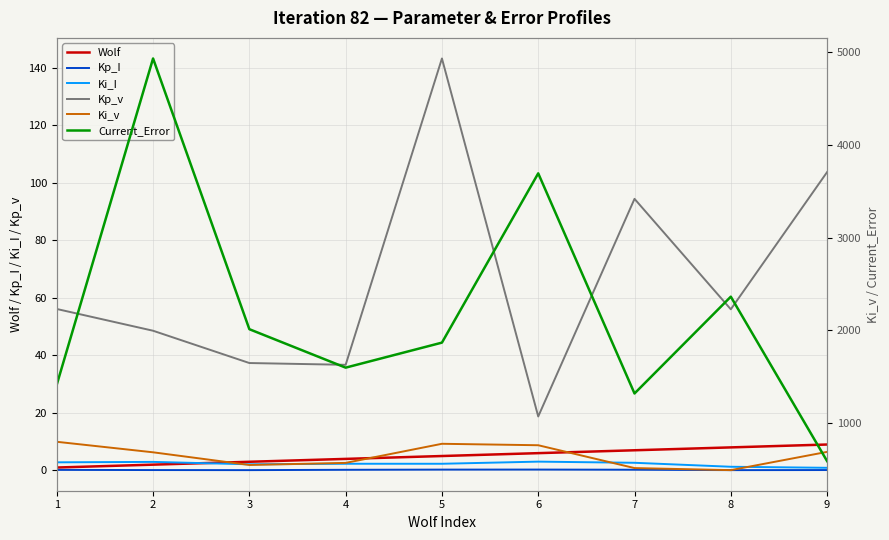

True or false: Kp_v and Ki_I intersect in this chart.

False